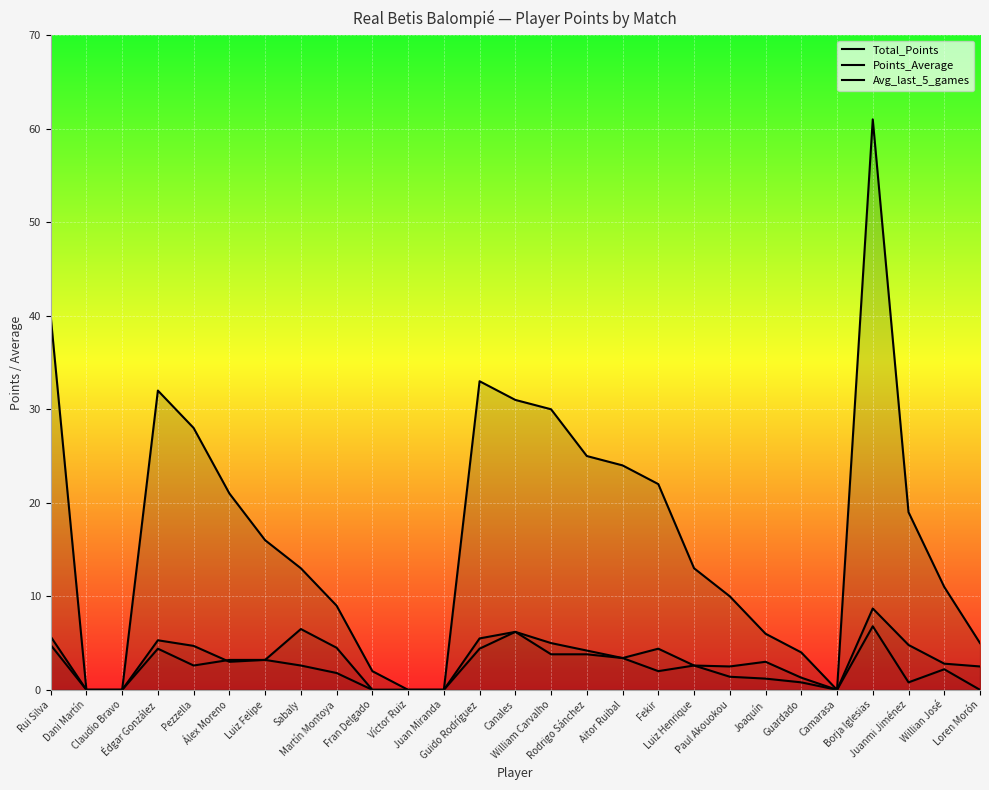

At which label does Total_Points reach its peak?

Borja Iglesias